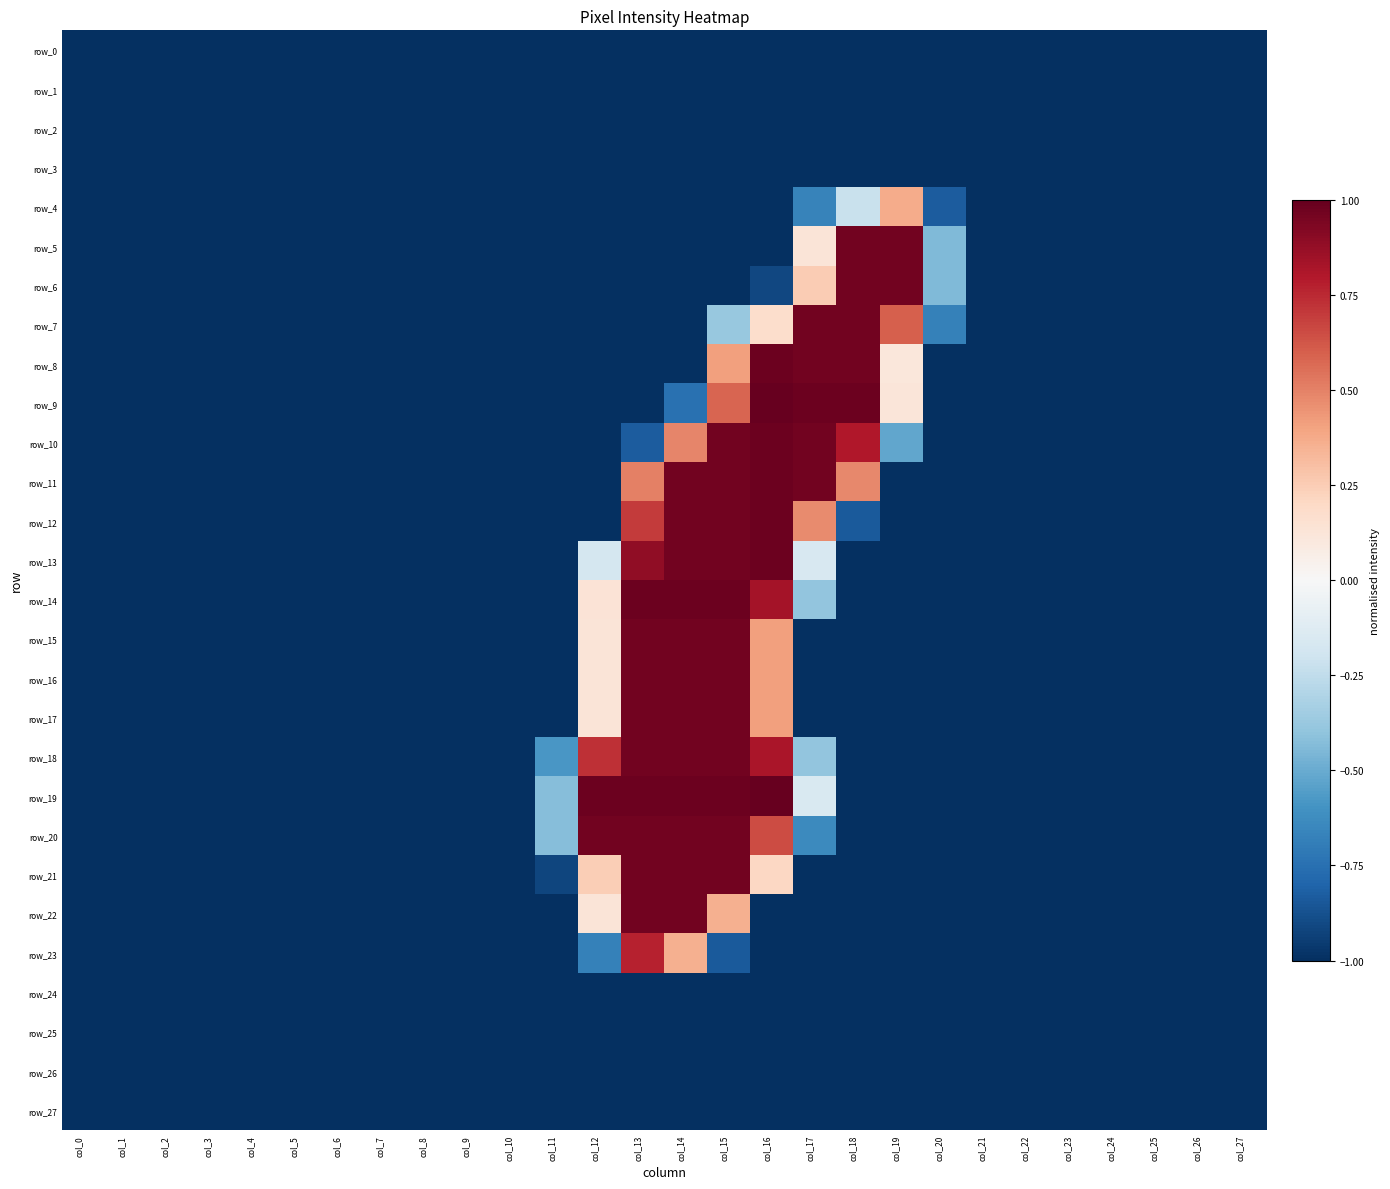

True or false: row_1 has a value of -1.7 at col_25.

False